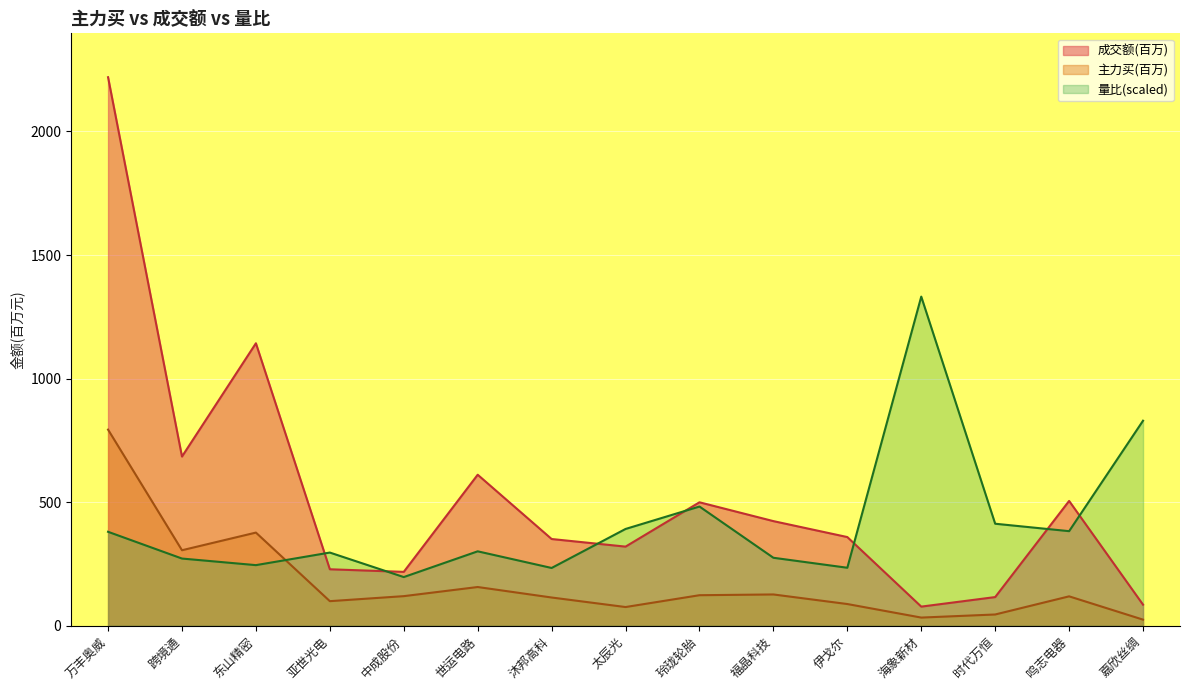

Between which two adjacent categories do 量比 and 成交额 first intersect?

东山精密 and 亚世光电